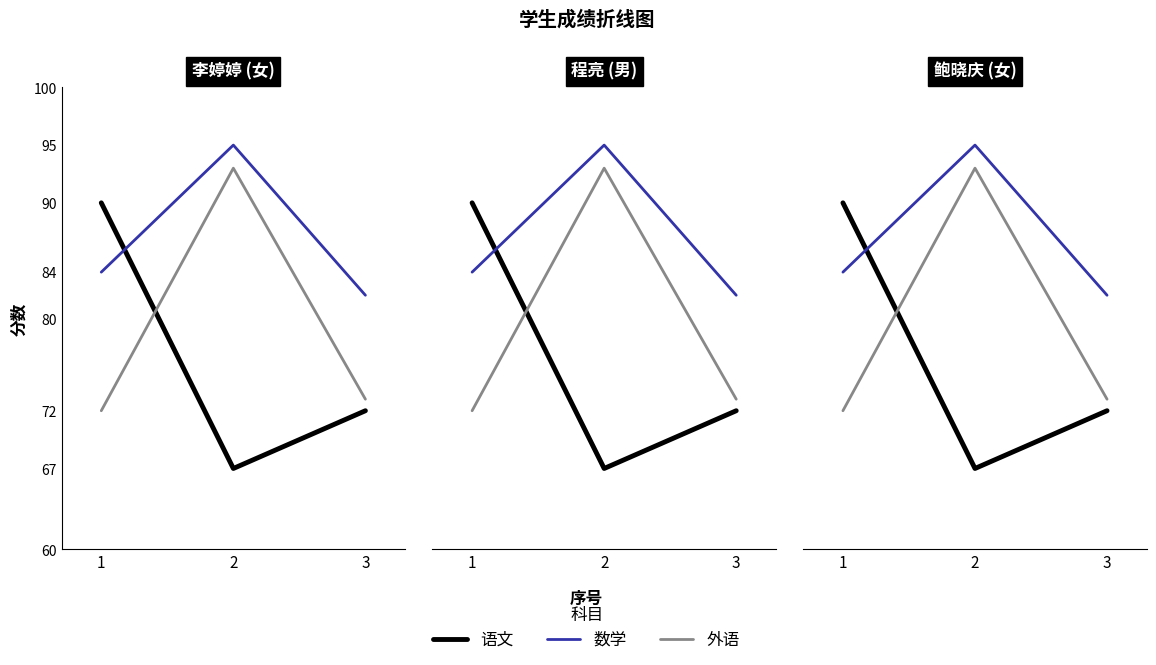

Is this an area chart (filled region under the line)?

No